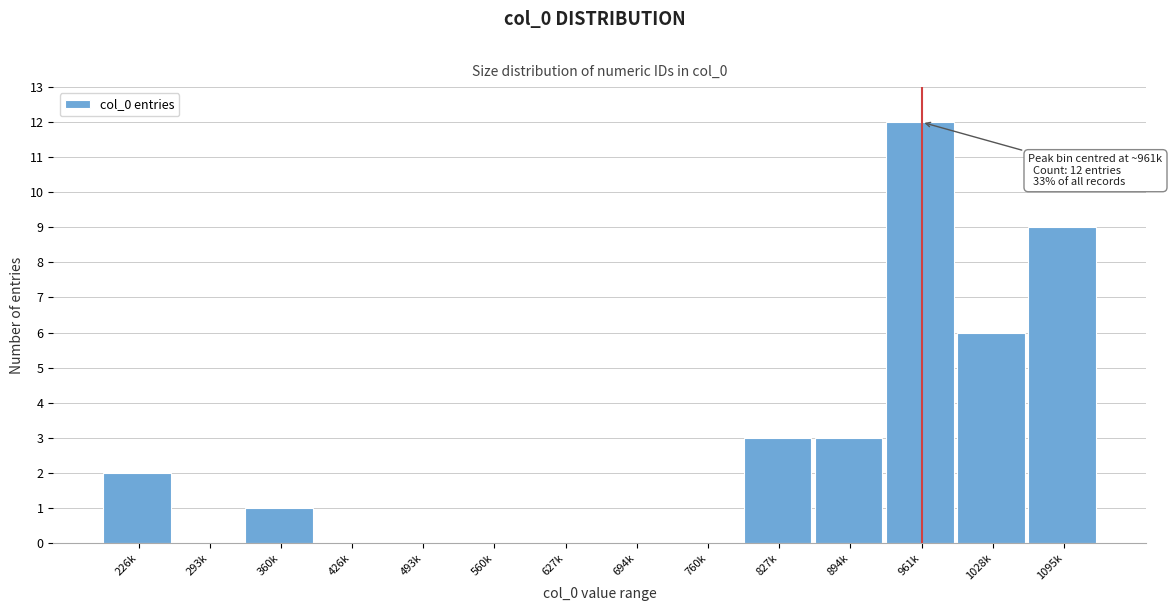

Reading left to right, extract all data points from this chart.

226k=2	293k=0	360k=1	426k=0	493k=0	560k=0	627k=0	694k=0	760k=0	827k=3	894k=3	961k=12	1028k=6	1095k=9